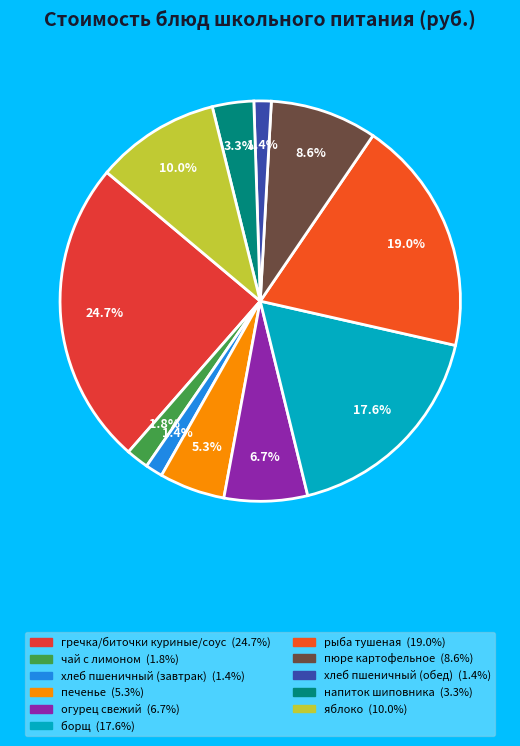

Approximately how many times larger is the value at пюре картофельное compared to гречка/биточки куриные/соус?

0.3